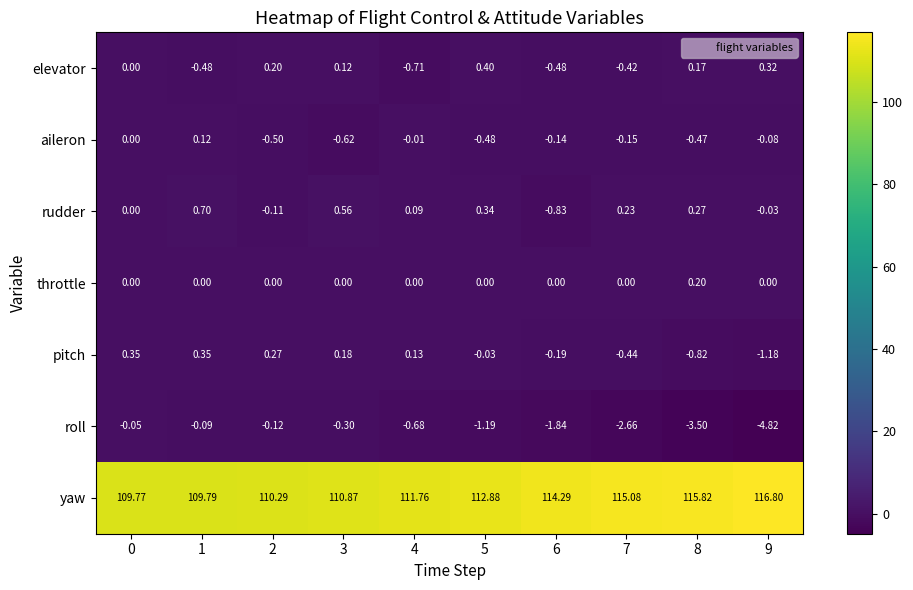

Between 0 and 3, which series saw the biggest shift?

yaw